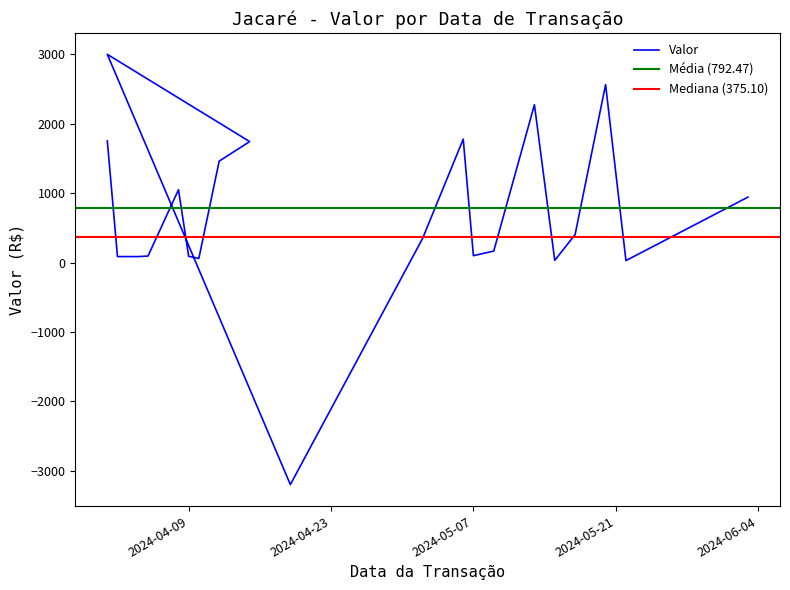

True or false: there are more than 2 points higher than both neighbors.

True